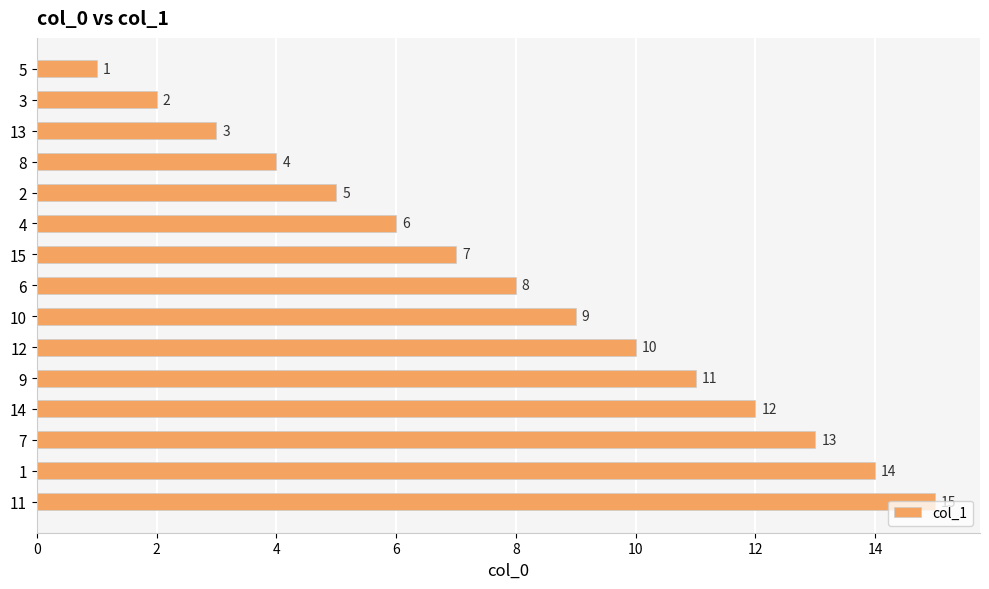

List the labels in order of value, largest first.

11, 1, 7, 14, 9, 12, 10, 6, 15, 4, 2, 8, 13, 3, 5